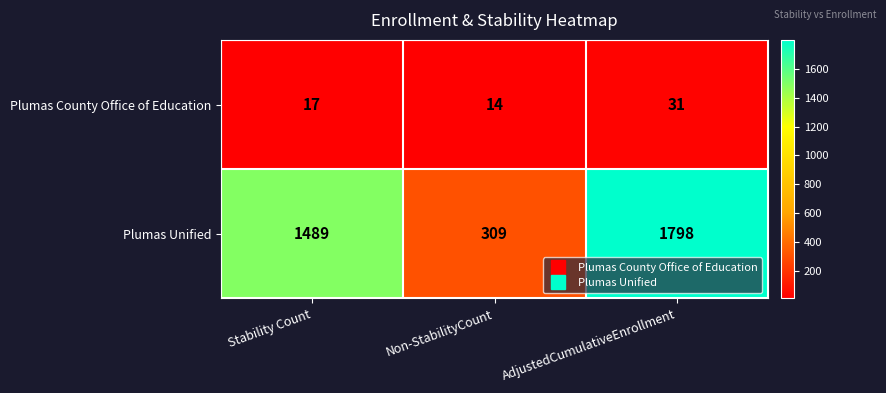

Which series has the largest range (max minus min)?

Plumas Unified